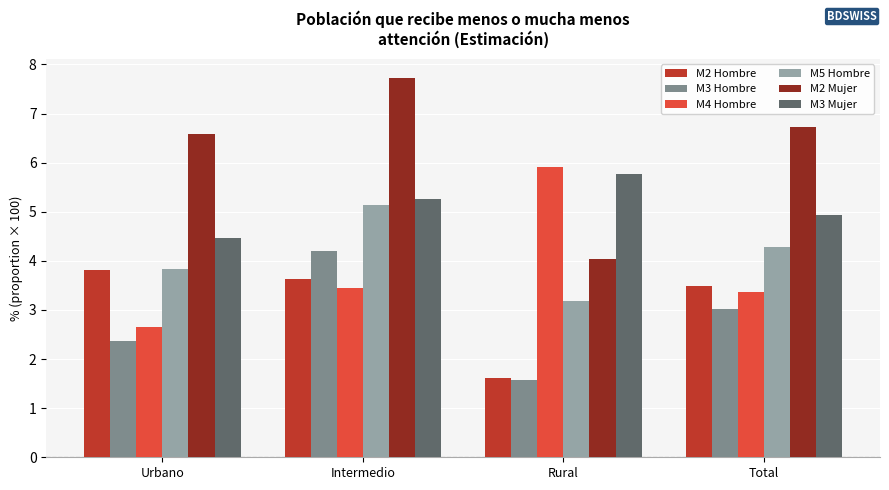

At which category does the chart reach its minimum across all series?

Rural